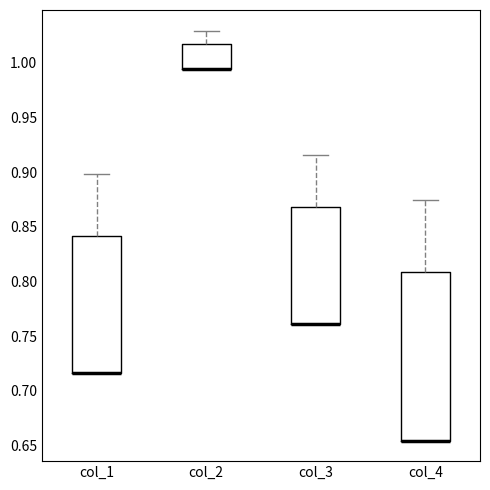

Comparing the boxes themselves (not the whiskers), which one is the tallest?

col_4